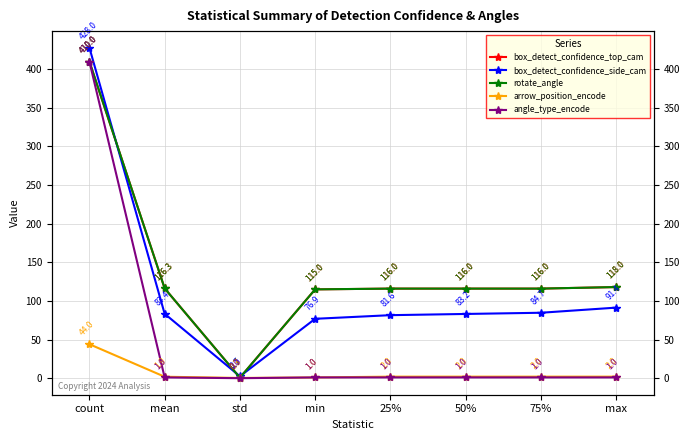

What is the label of the 4th point from the left?

min